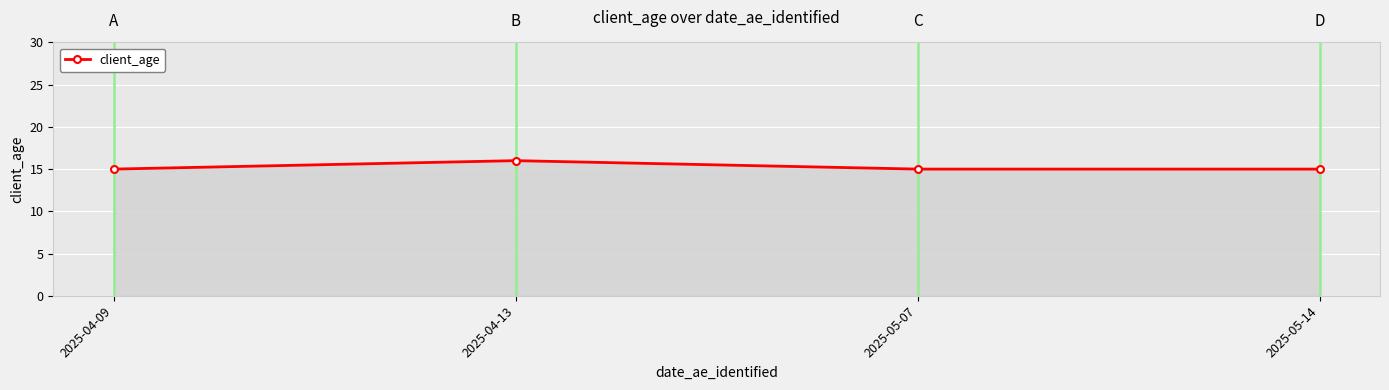

True or false: the data shows 15 at 2025-05-14.

True